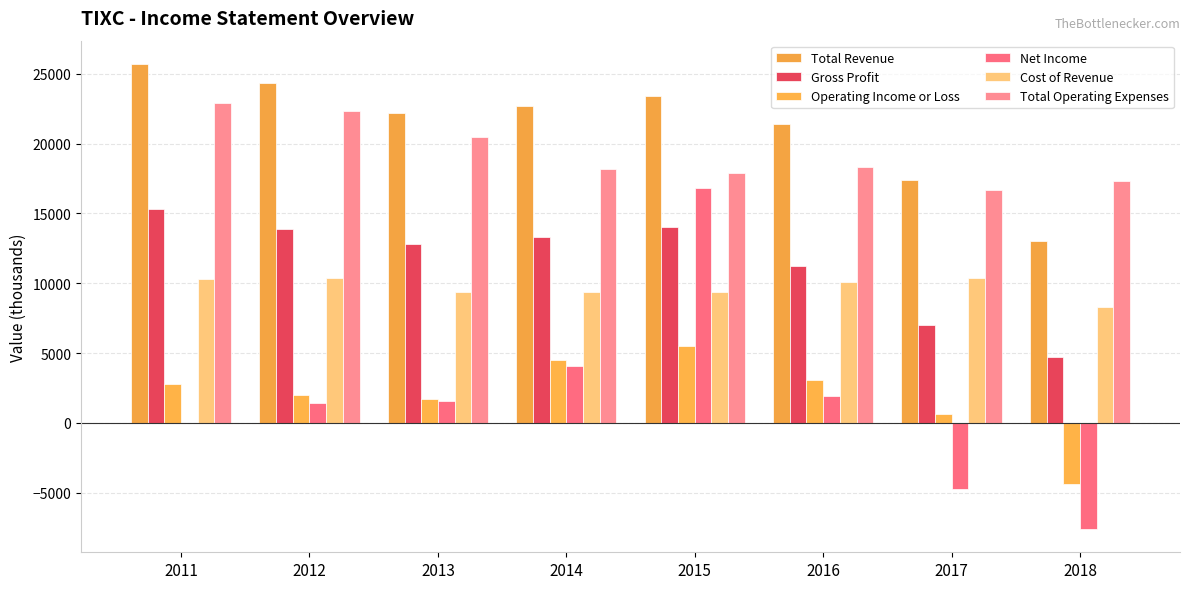

Is it true that Gross Profit equals 13900 at 2012?

True